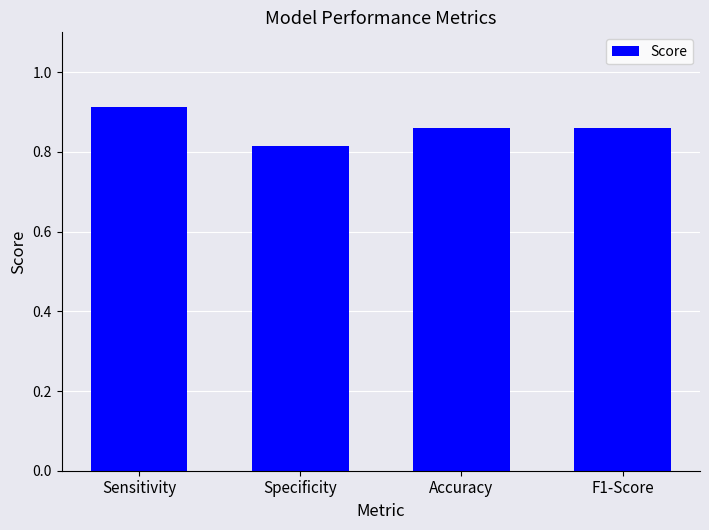

Between Specificity and Accuracy, which is larger?

Accuracy